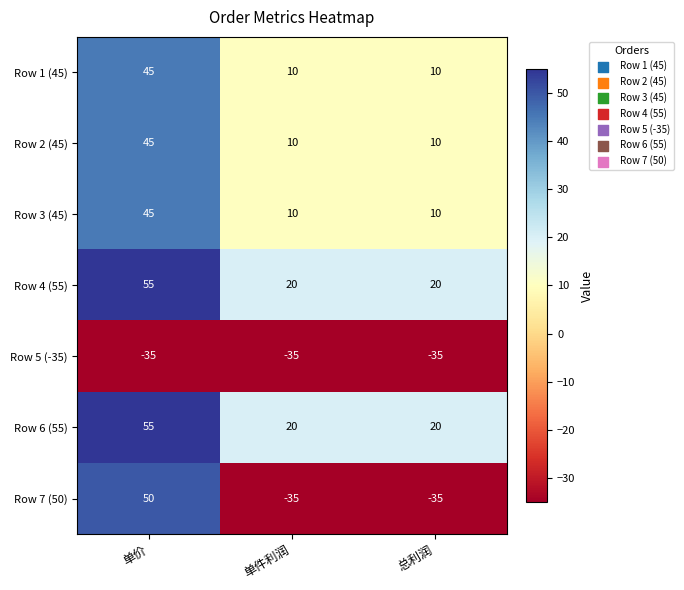

What value does the Row 4 (55) series have at 单件利润, to the nearest 10?

20